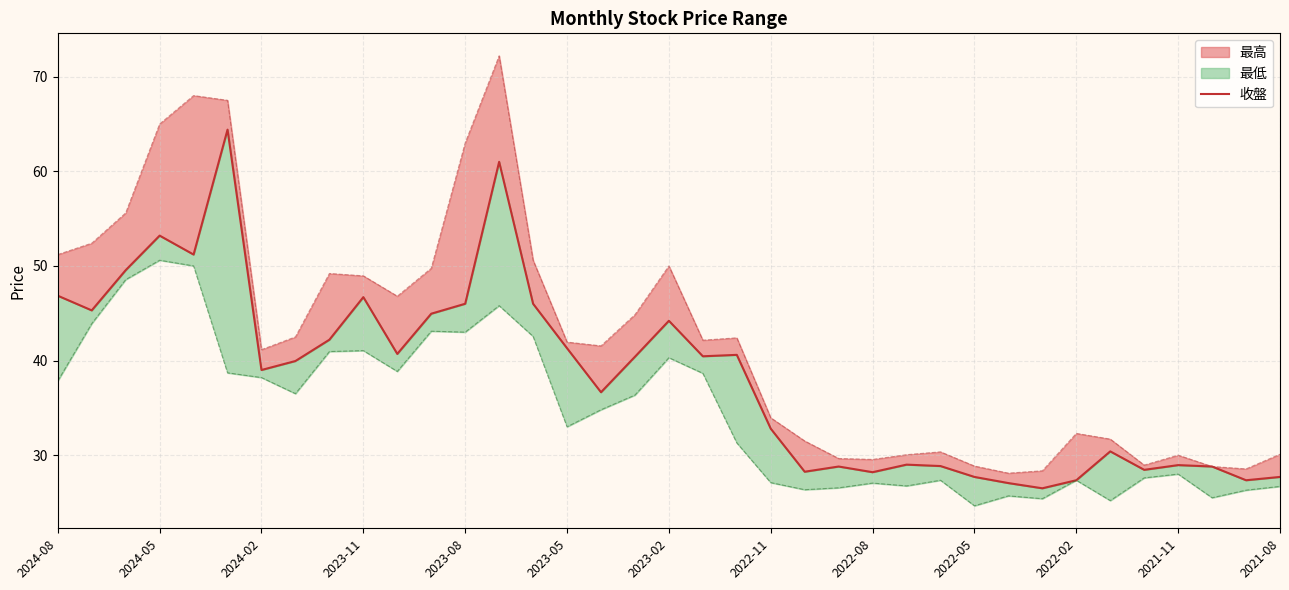

What is the average value?

38.3